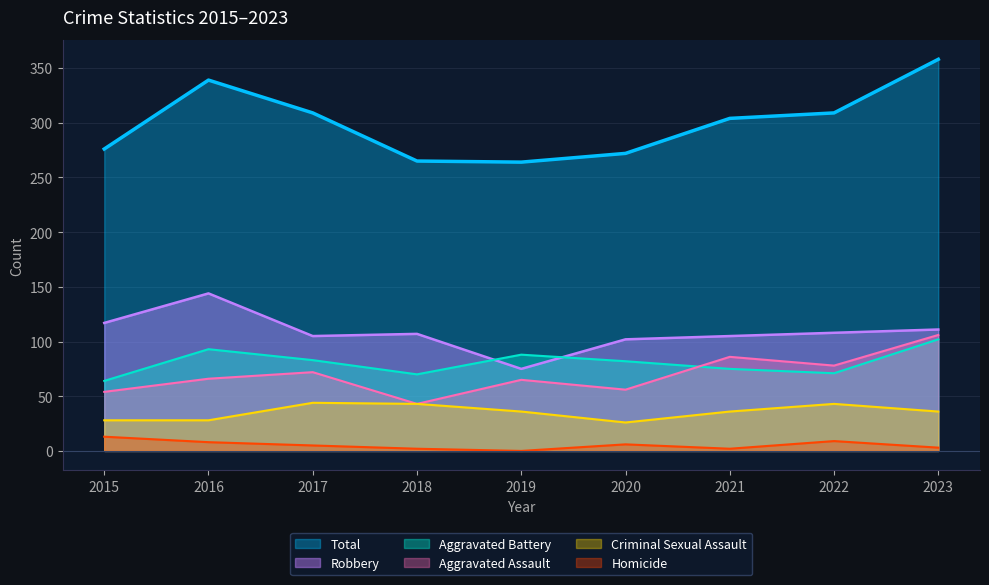

At which label is Robbery closest to 109?

2022